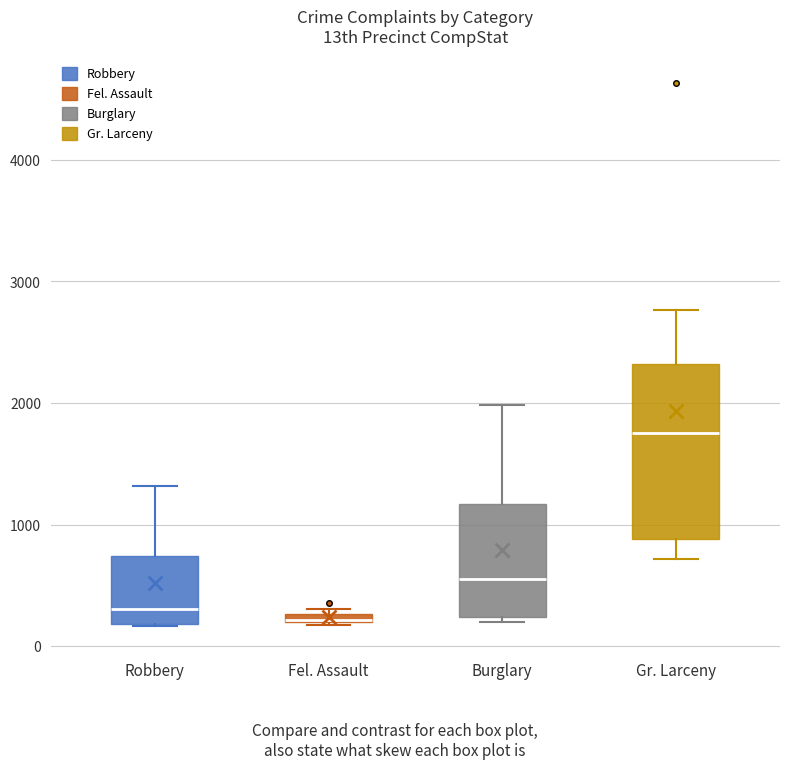

Comparing the boxes themselves (not the whiskers), which one is the tallest?

Gr. Larceny